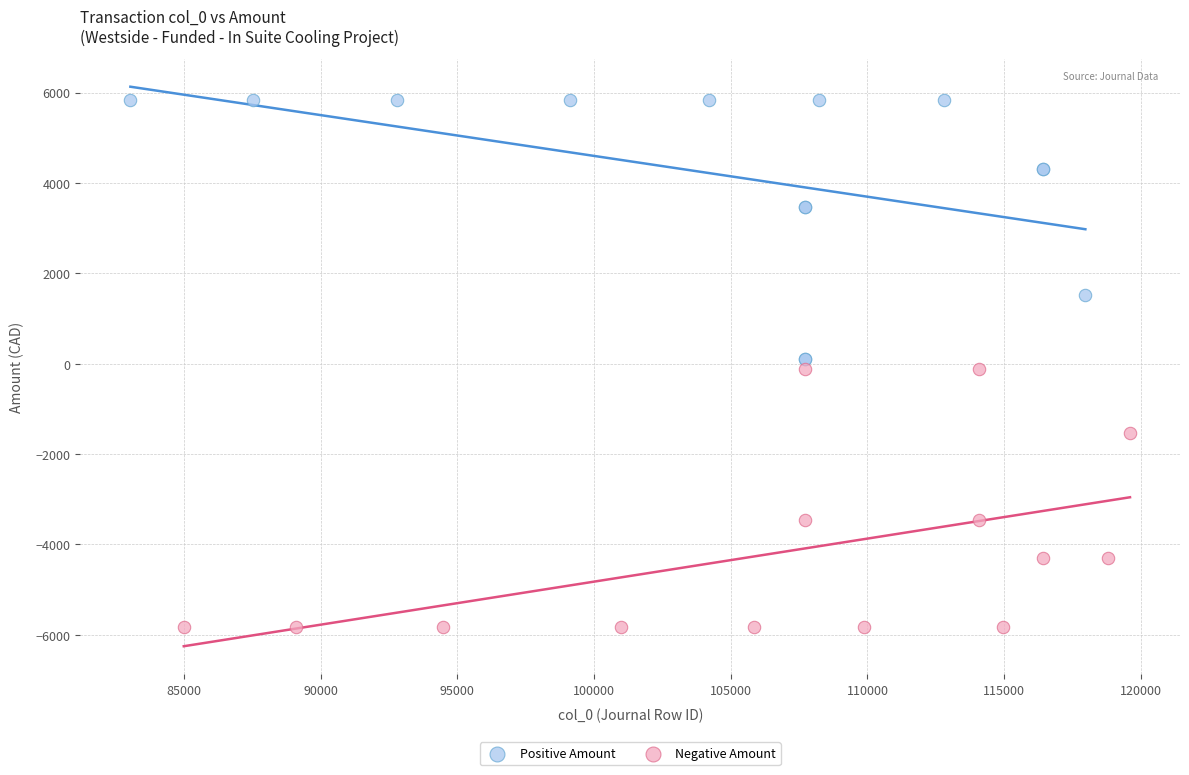

Which series reaches the minimum Y coordinate?

Negative Amount